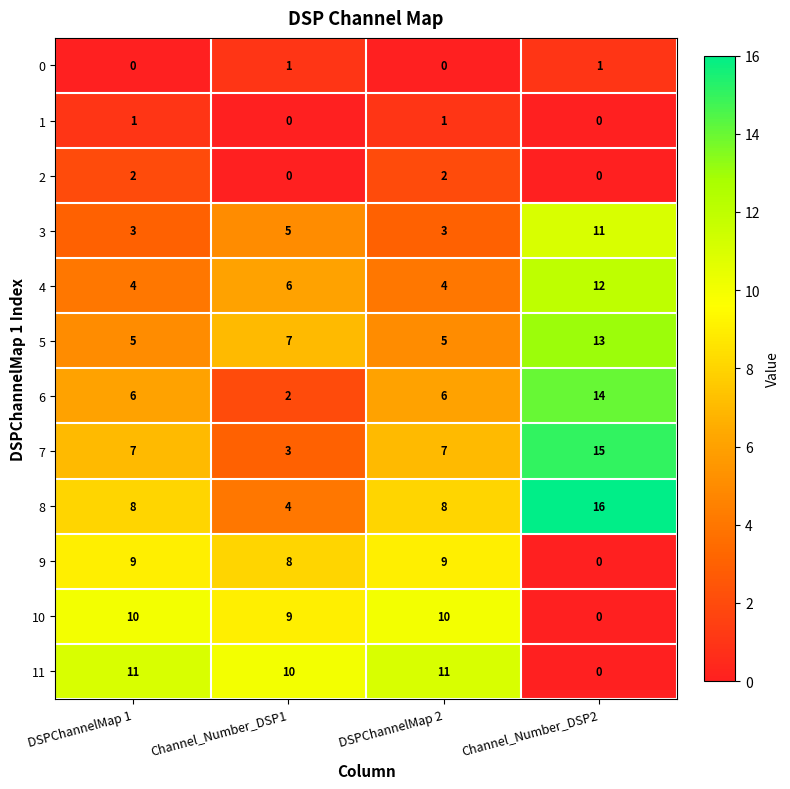

What is the maximum value for 8?

16